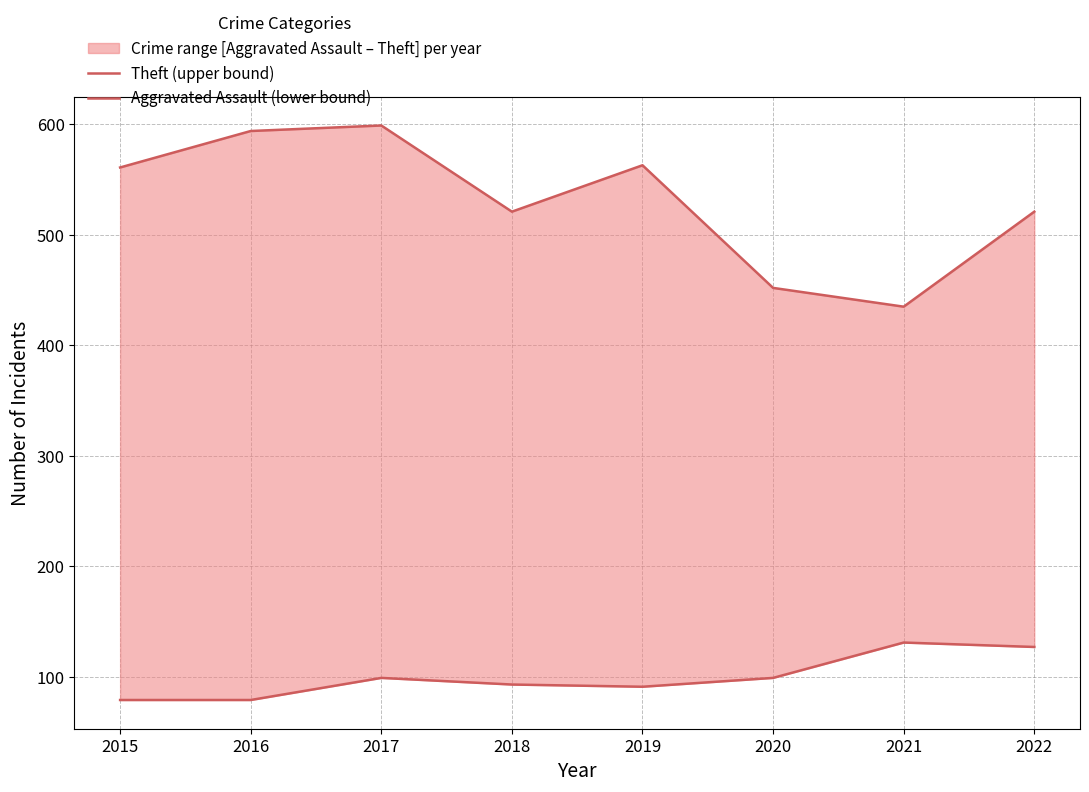

What is the difference between the Theft (upper bound) values at 2015 and 2019?

2